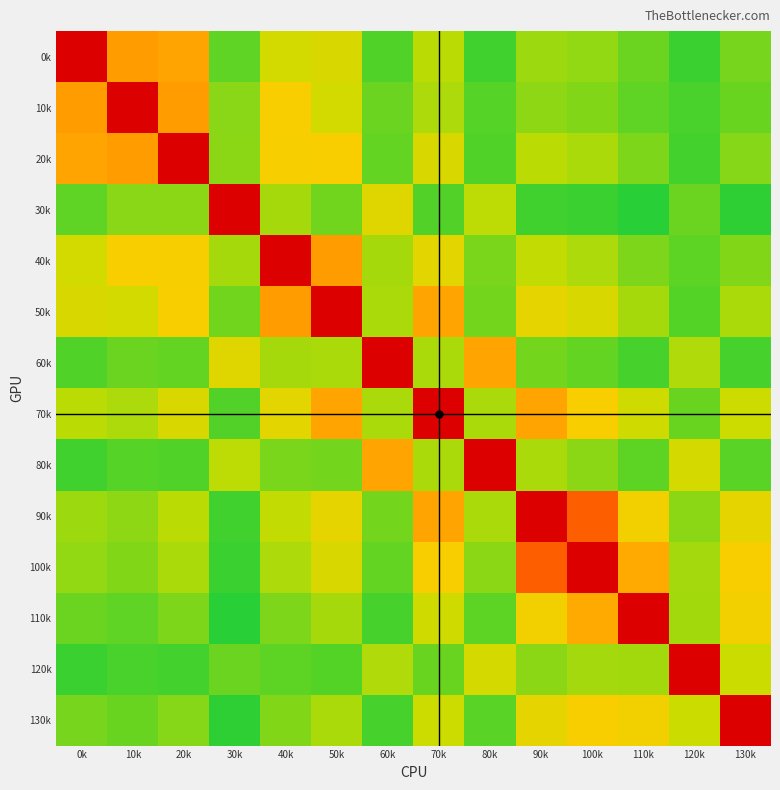

Between 40k and 100k, which is larger?

40k